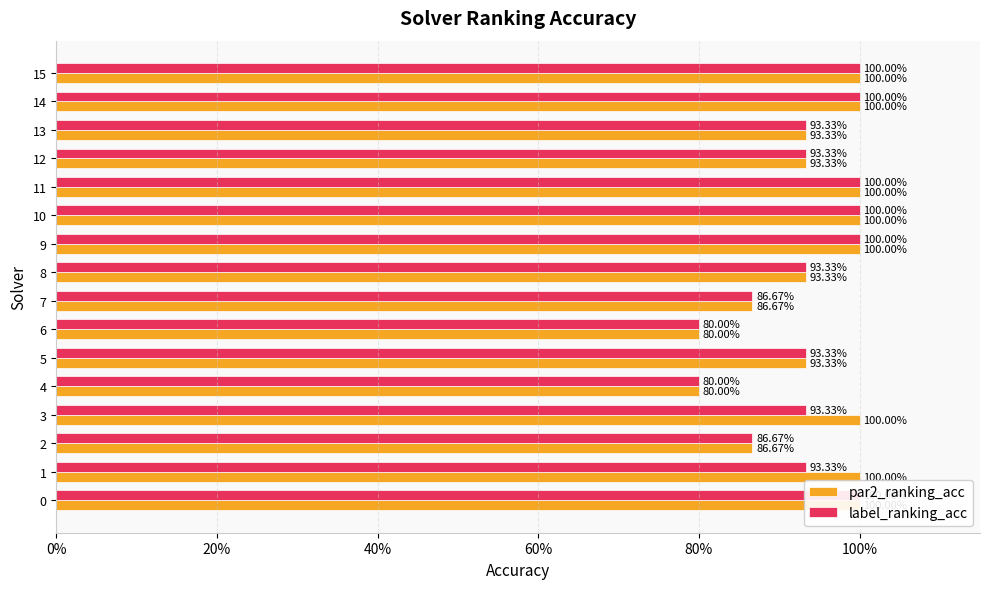

What is the lowest value of the label_ranking_acc series?

80.0